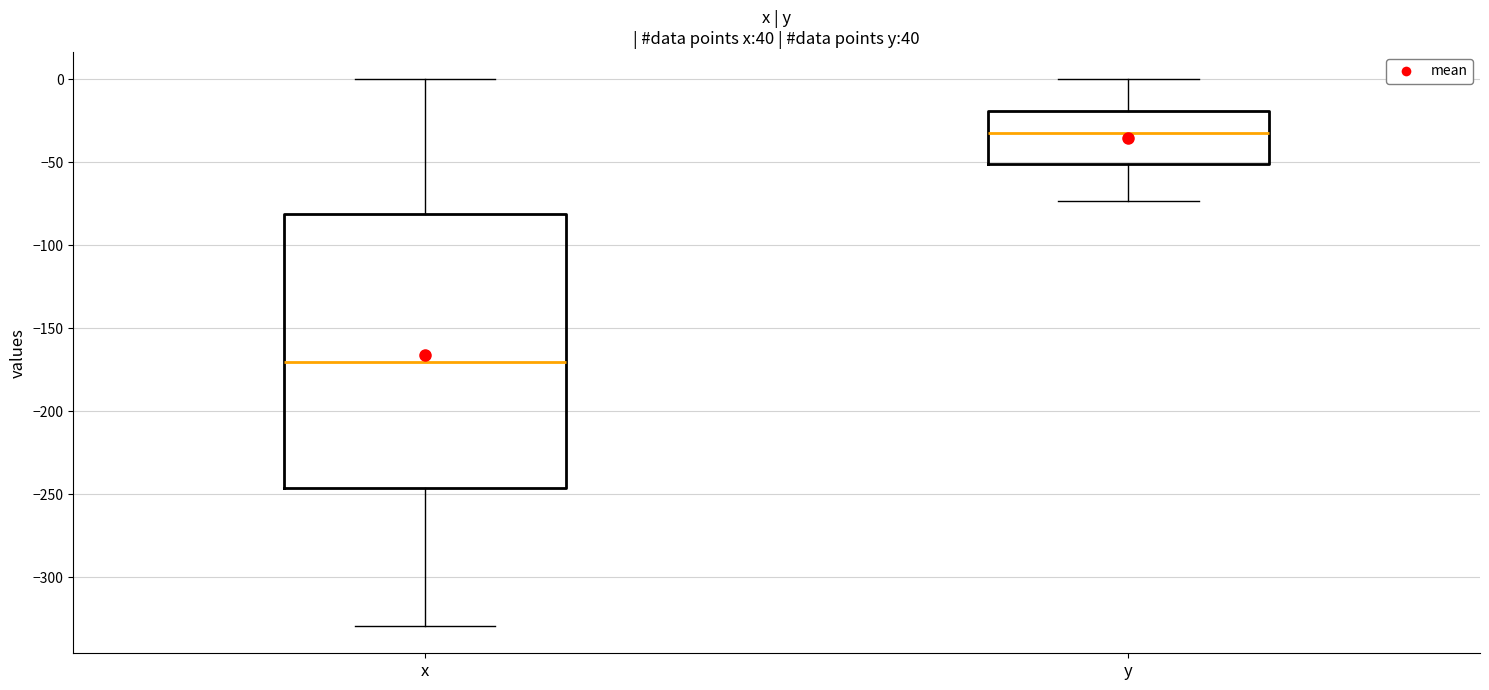

Reading left to right, read every box against the y-axis: the position of its median line, the range the box covers, and the ends of its whiskers. The values are not printed on the chart, so give them approximately, as read against the axis.

x: median -170, box -245 to -80, whiskers -330 to 0
y: median -35, box -50 to -20, whiskers -75 to 0